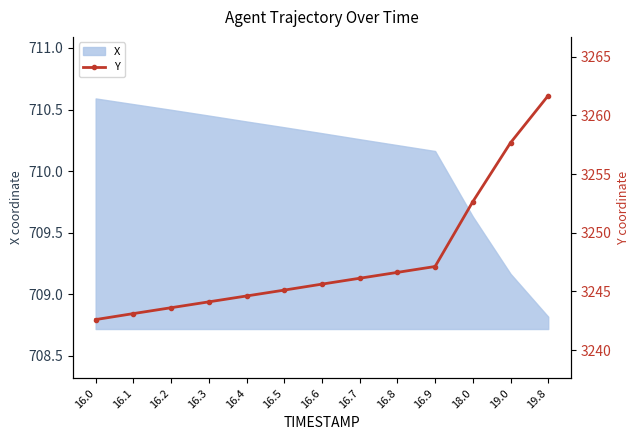

The X series shows 943.2 at 16.2. True or false?

False